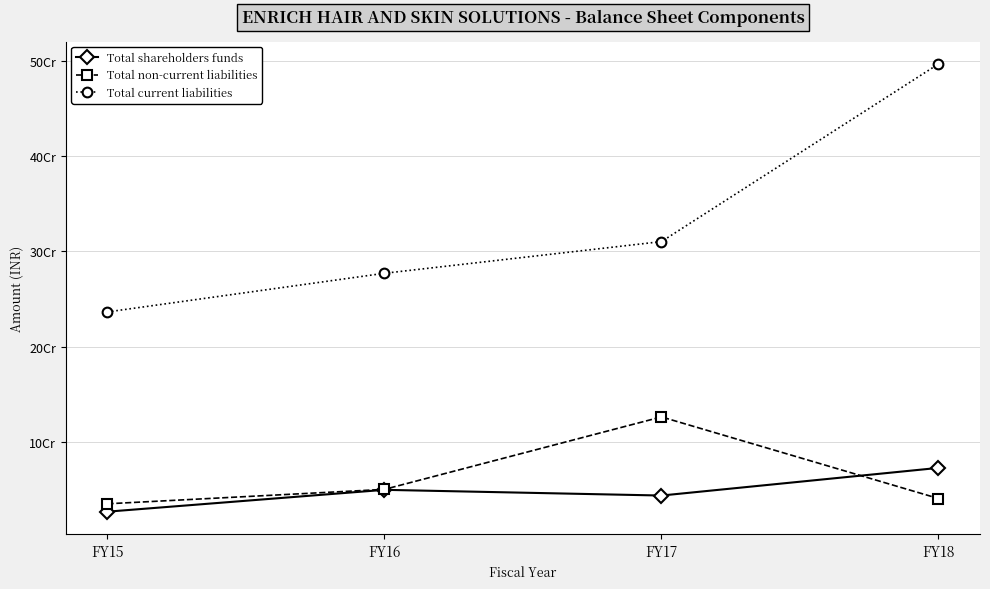

Which series has the largest total across all categories?

Total current liabilities